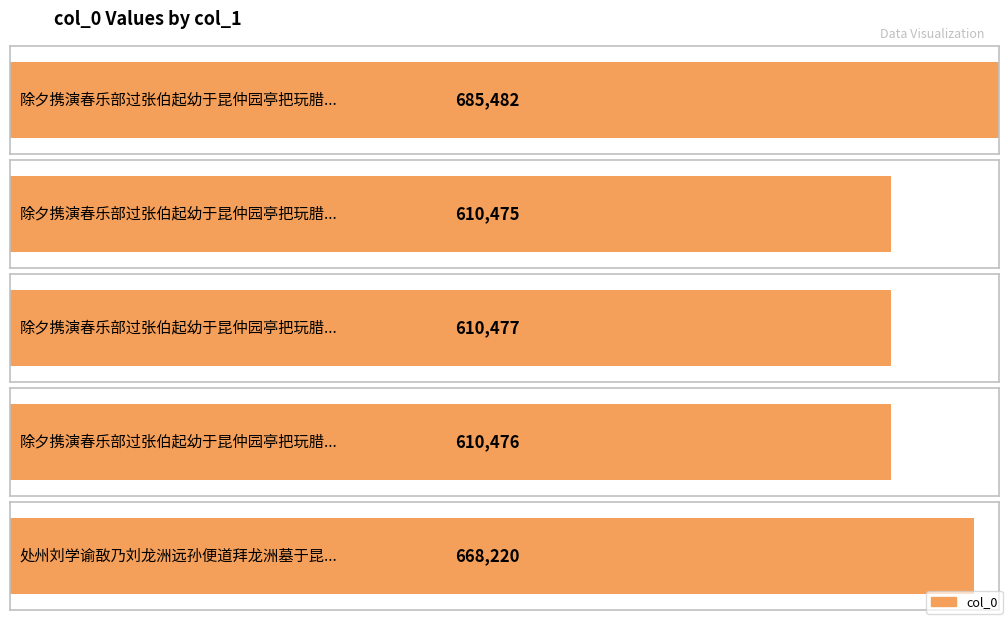

What is the difference between the second highest and minimum values?

57745